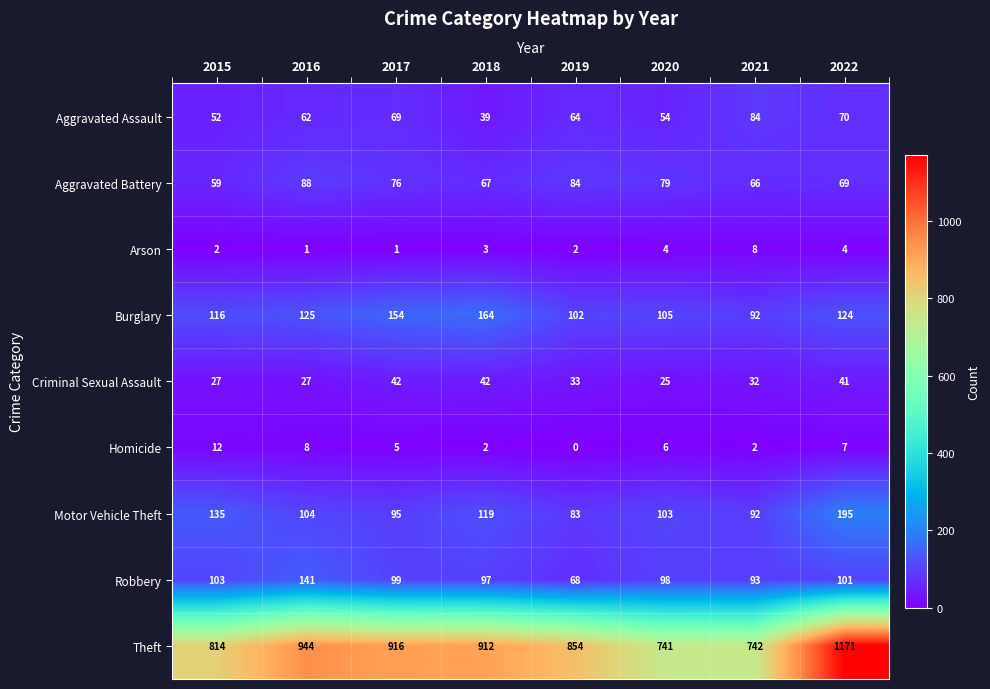

What is the sum of the Aggravated Battery values at 2019 and 2017?

160